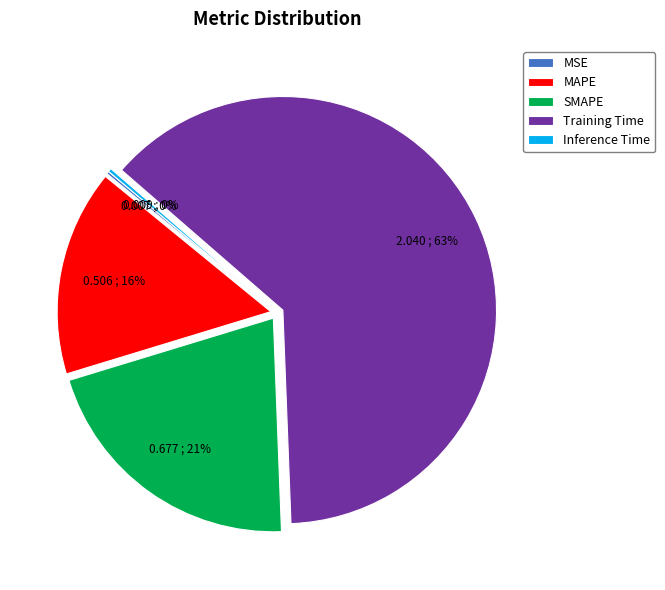

To the nearest percent, what is the average slice percentage?

20%